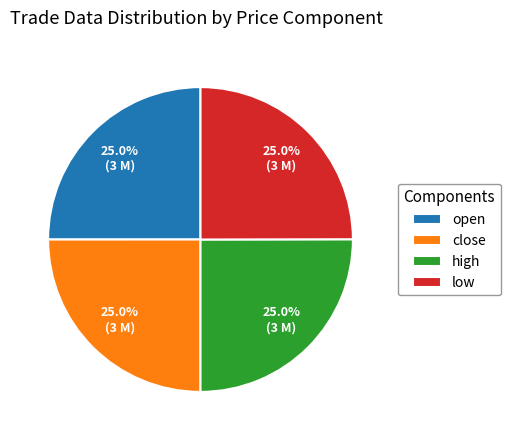

Does any single category account for the majority?

No